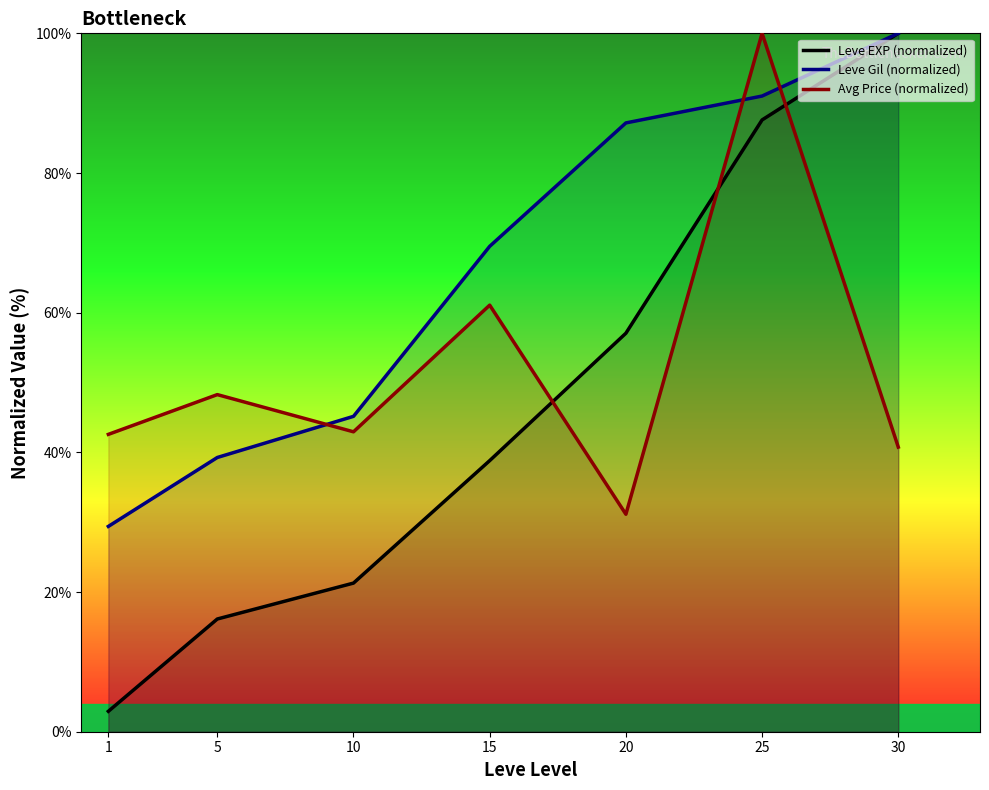

Which has a higher value, 5 or 20?

20